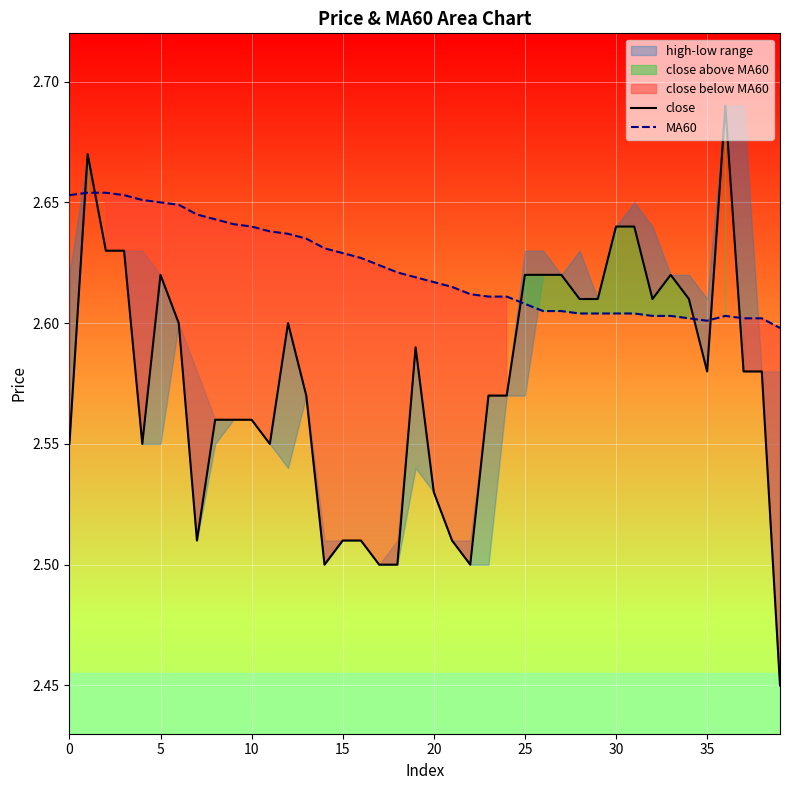

True or false: MA60 and close cross at least once.

True